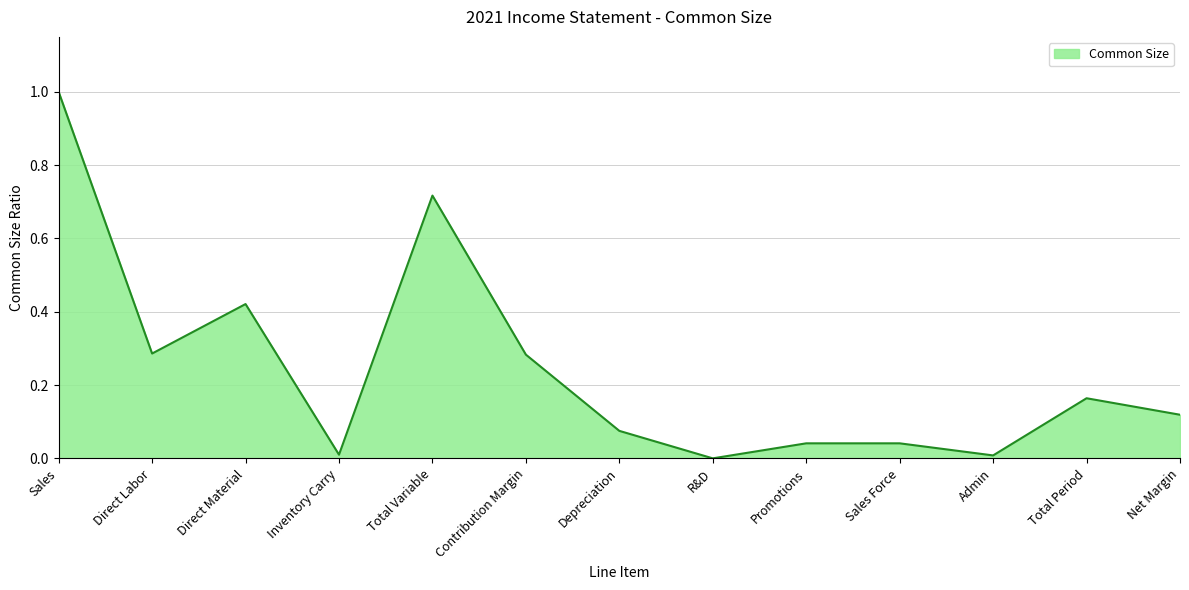

Between Contribution Margin and Sales, which is larger?

Sales